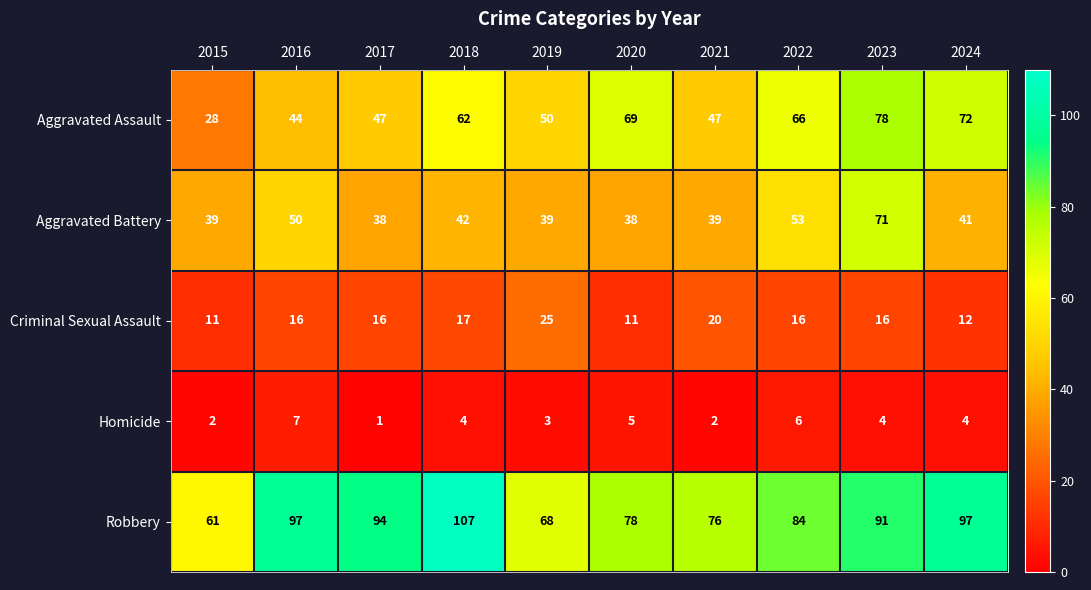

At which category does the chart reach its minimum across all series?

2017